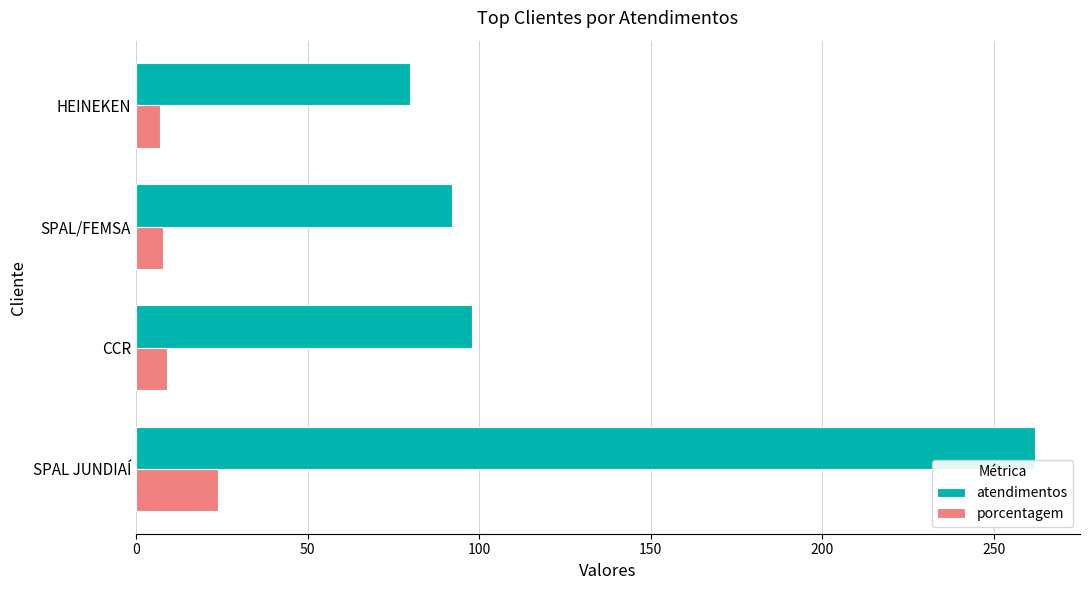

What is the minimum value for porcentagem?

7